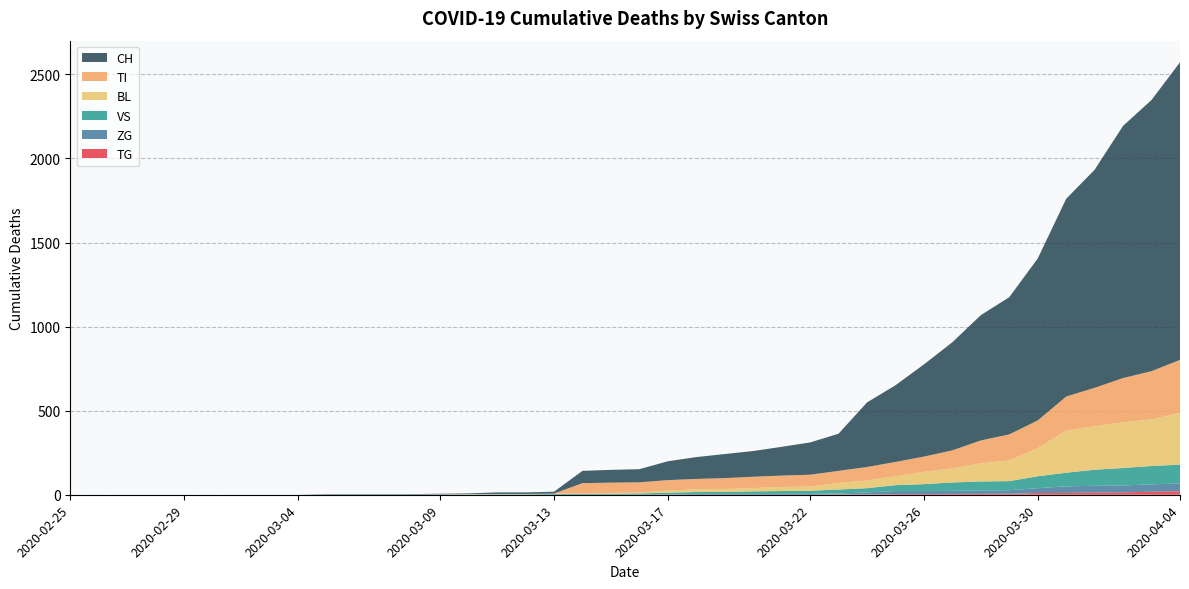

Reading right to left, list all the values displayed in this chart.

CH: 2020-04-04=1770	2020-04-03=1613	2020-04-02=1500	2020-04-01=1297	2020-03-31=1176	2020-03-30=963	2020-03-29=816	2020-03-28=745	2020-03-27=643	2020-03-26=548	2020-03-25=456	2020-03-24=384	2020-03-23=221	2020-03-22=192	2020-03-21=171	2020-03-20=153	2020-03-19=143	2020-03-18=130	2020-03-17=112	2020-03-16=78	2020-03-15=76	2020-03-14=73	2020-03-13=11	2020-03-12=9	2020-03-11=9	2020-03-10=4	2020-03-09=3	2020-03-08=2	2020-03-07=2	2020-03-06=2	2020-03-05=2	2020-03-04=0	2020-03-03=0	2020-03-02=0	2020-03-01=0	2020-02-29=0	2020-02-28=0	2020-02-27=0	2020-02-26=0	2020-02-25=0
BL: 2020-04-04=309	2020-04-03=277	2020-04-02=272	2020-04-01=258	2020-03-31=251	2020-03-30=167	2020-03-29=123	2020-03-28=108	2020-03-27=84	2020-03-26=73	2020-03-25=53	2020-03-24=46	2020-03-23=40	2020-03-22=25	2020-03-21=24	2020-03-20=20	2020-03-19=17	2020-03-18=16	2020-03-17=13	2020-03-16=5	2020-03-15=5	2020-03-14=2	2020-03-13=2	2020-03-12=2	2020-03-11=2	2020-03-10=2	2020-03-09=1	2020-03-08=0	2020-03-07=0	2020-03-06=0	2020-03-05=0	2020-03-04=0	2020-03-03=0	2020-03-02=0	2020-03-01=0	2020-02-29=0	2020-02-28=0	2020-02-27=0	2020-02-26=0	2020-02-25=0
VS: 2020-04-04=112	2020-04-03=109	2020-04-02=104	2020-04-01=96	2020-03-31=81	2020-03-30=71	2020-03-29=54	2020-03-28=53	2020-03-27=50	2020-03-26=41	2020-03-25=35	2020-03-24=25	2020-03-23=24	2020-03-22=19	2020-03-21=17	2020-03-20=15	2020-03-19=12	2020-03-18=11	2020-03-17=11	2020-03-16=8	2020-03-15=6	2020-03-14=6	2020-03-13=5	2020-03-12=3	2020-03-11=3	2020-03-10=2	2020-03-09=2	2020-03-08=2	2020-03-07=2	2020-03-06=2	2020-03-05=2	2020-03-04=0	2020-03-03=0	2020-03-02=0	2020-03-01=0	2020-02-29=0	2020-02-28=0	2020-02-27=0	2020-02-26=0	2020-02-25=0
ZG: 2020-04-04=46	2020-04-03=44	2020-04-02=41	2020-04-01=40	2020-03-31=39	2020-03-30=29	2020-03-29=21	2020-03-28=21	2020-03-27=18	2020-03-26=18	2020-03-25=18	2020-03-24=12	2020-03-23=5	2020-03-22=5	2020-03-21=5	2020-03-20=5	2020-03-19=5	2020-03-18=5	2020-03-17=1	2020-03-16=0	2020-03-15=0	2020-03-14=0	2020-03-13=0	2020-03-12=0	2020-03-11=0	2020-03-10=0	2020-03-09=0	2020-03-08=0	2020-03-07=0	2020-03-06=0	2020-03-05=0	2020-03-04=0	2020-03-03=0	2020-03-02=0	2020-03-01=0	2020-02-29=0	2020-02-28=0	2020-02-27=0	2020-02-26=0	2020-02-25=0
TI: 2020-04-04=314	2020-04-03=287	2020-04-02=263	2020-04-01=229	2020-03-31=202	2020-03-30=165	2020-03-29=155	2020-03-28=136	2020-03-27=107	2020-03-26=91	2020-03-25=85	2020-03-24=80	2020-03-23=71	2020-03-22=70	2020-03-21=68	2020-03-20=67	2020-03-19=65	2020-03-18=62	2020-03-17=62	2020-03-16=61	2020-03-15=61	2020-03-14=61	2020-03-13=0	2020-03-12=0	2020-03-11=0	2020-03-10=0	2020-03-09=0	2020-03-08=0	2020-03-07=0	2020-03-06=0	2020-03-05=0	2020-03-04=0	2020-03-03=0	2020-03-02=0	2020-03-01=0	2020-02-29=0	2020-02-28=0	2020-02-27=0	2020-02-26=0	2020-02-25=0
TG: 2020-04-04=21	2020-04-03=18	2020-04-02=14	2020-04-01=13	2020-03-31=11	2020-03-30=10	2020-03-29=6	2020-03-28=5	2020-03-27=5	2020-03-26=4	2020-03-25=4	2020-03-24=2	2020-03-23=2	2020-03-22=0	2020-03-21=0	2020-03-20=0	2020-03-19=0	2020-03-18=0	2020-03-17=0	2020-03-16=0	2020-03-15=0	2020-03-14=0	2020-03-13=0	2020-03-12=0	2020-03-11=0	2020-03-10=0	2020-03-09=0	2020-03-08=0	2020-03-07=0	2020-03-06=0	2020-03-05=0	2020-03-04=0	2020-03-03=0	2020-03-02=0	2020-03-01=0	2020-02-29=0	2020-02-28=0	2020-02-27=0	2020-02-26=0	2020-02-25=0